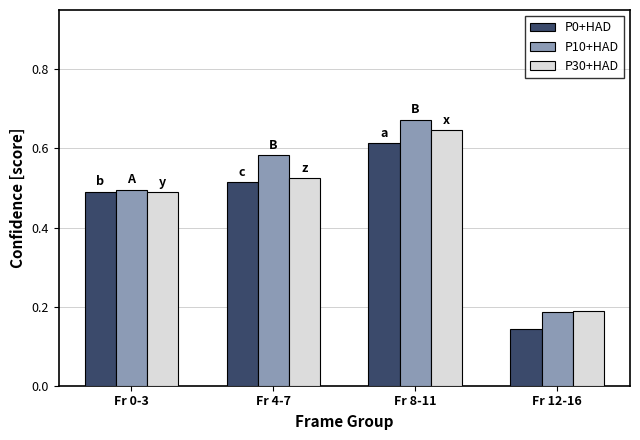

Which series has the largest total across all categories?

P10+HAD